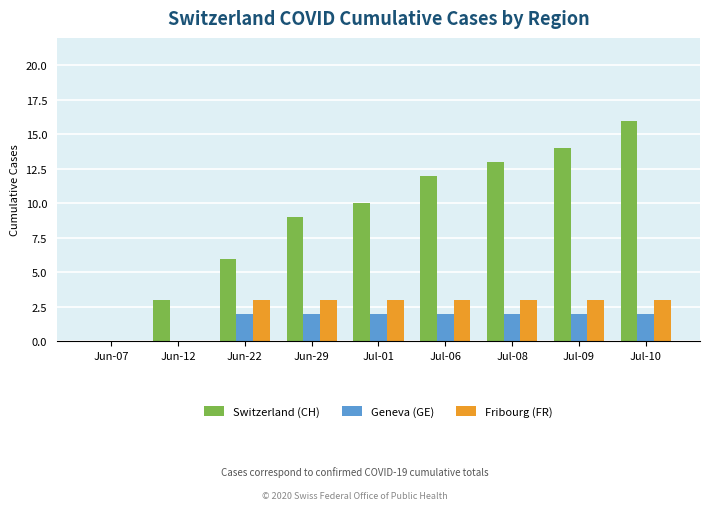

At which category is the sum across all series the highest?

Jul-10